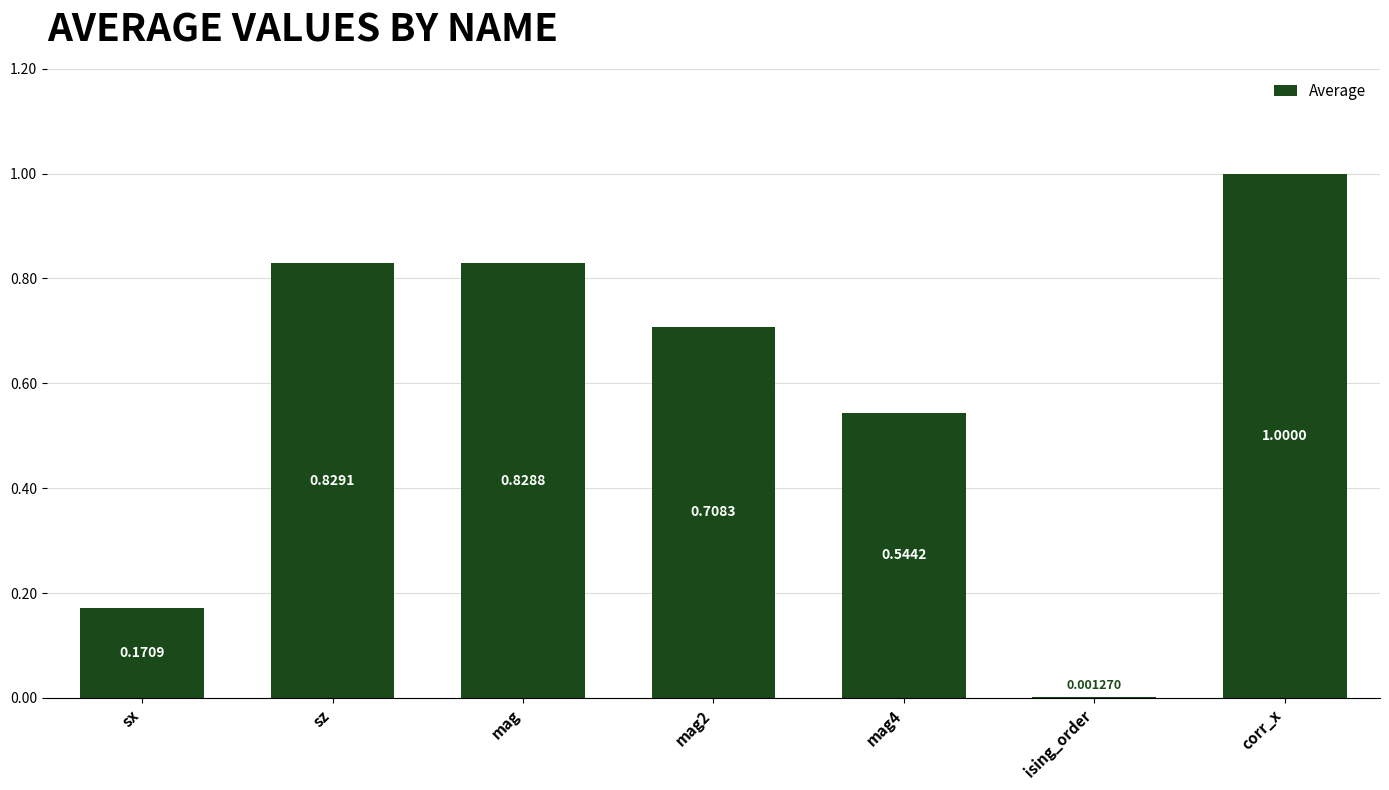

How many data points does each series have?

7